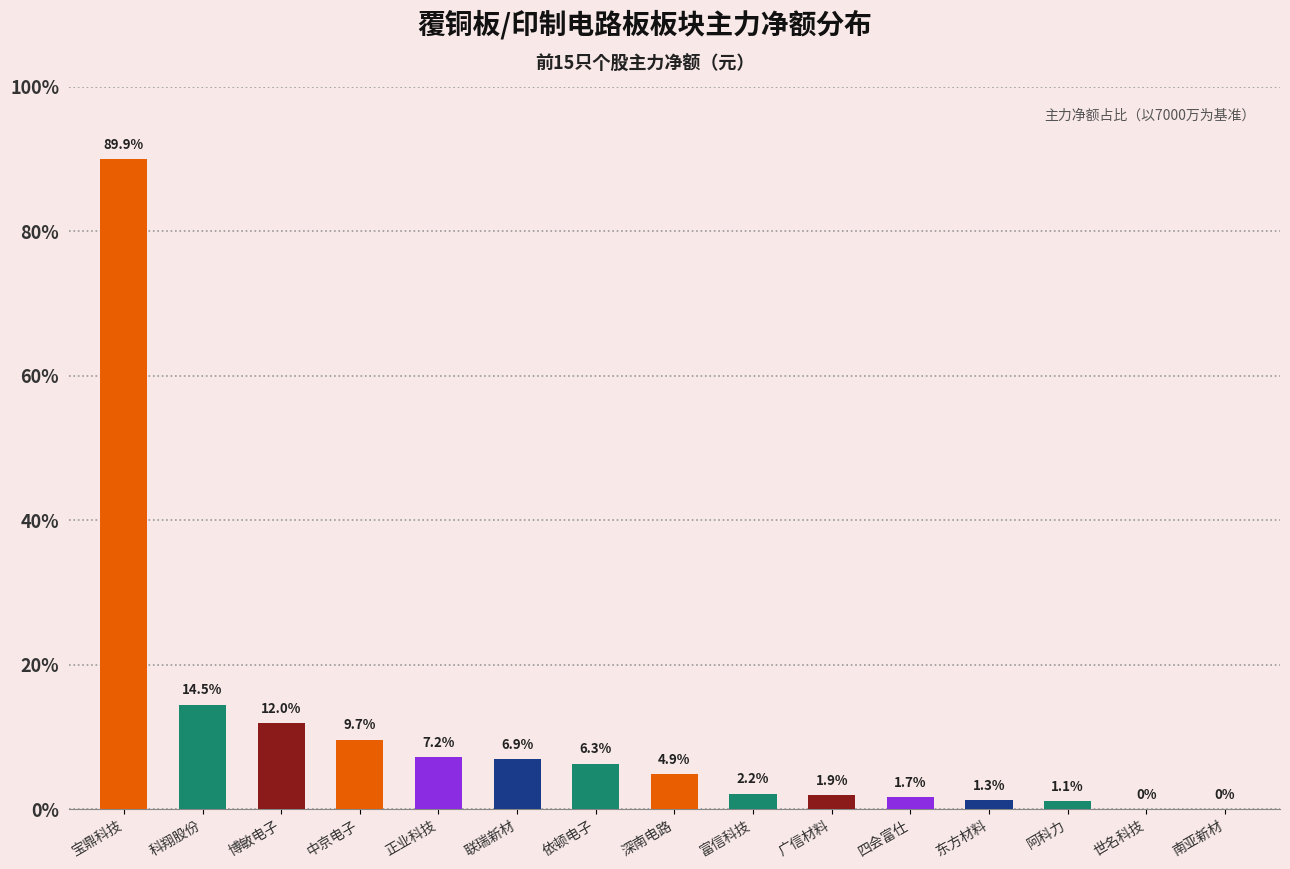

What is the average value?

7455375